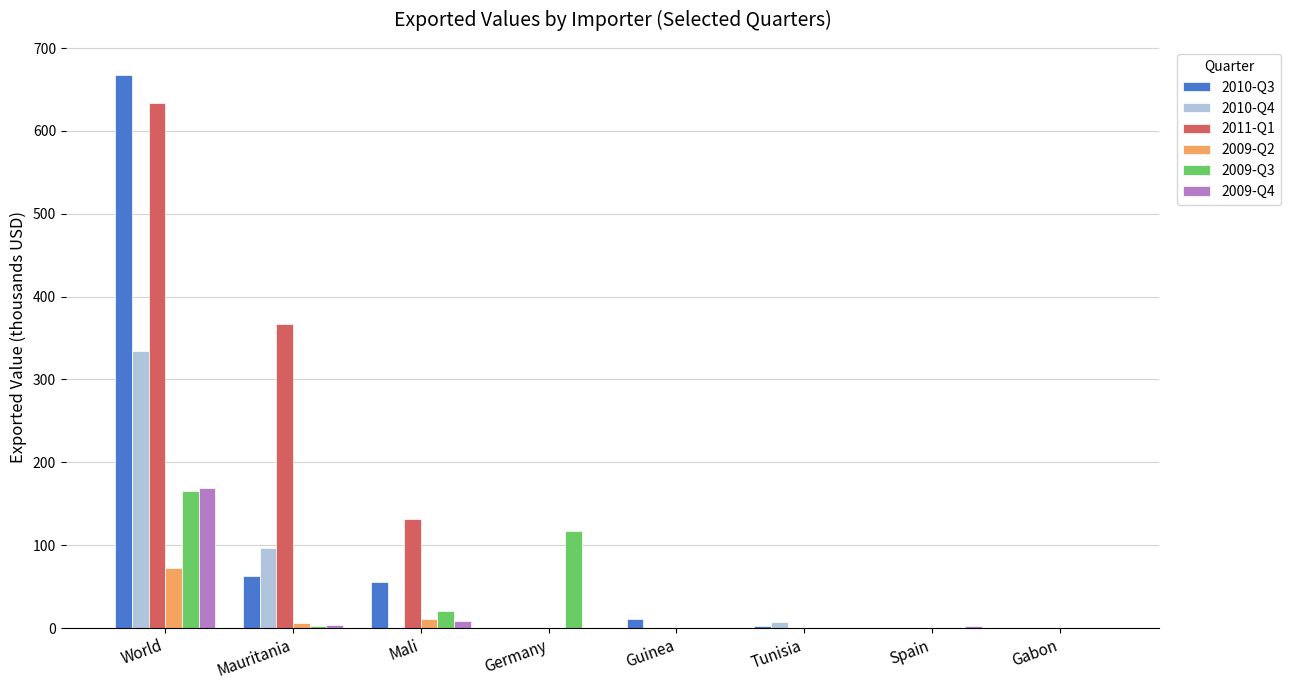

What is the spread (max minus min) of values at Guinea?

11